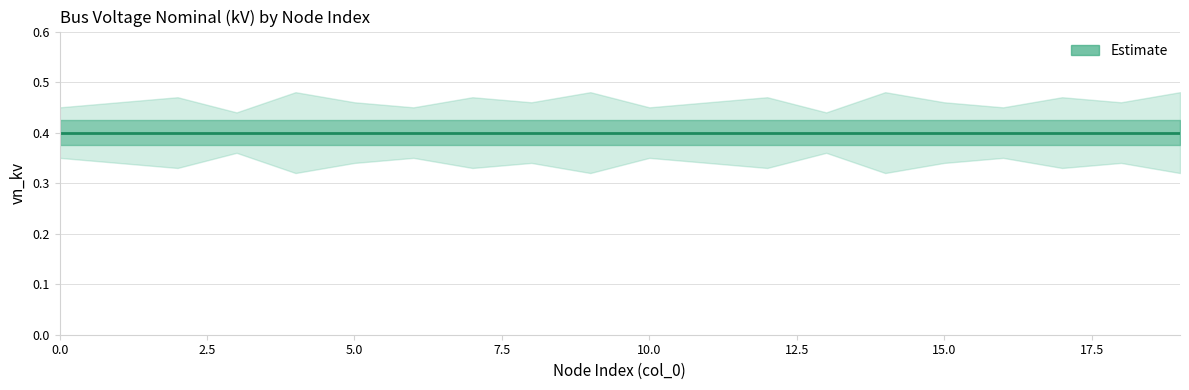

Reading right to left, extract all data points from this chart.

vn_kv: 19=0.4	18=0.4	17=0.4	16=0.4	15=0.4	14=0.4	13=0.4	12=0.4	11=0.4	10=0.4	9=0.4	8=0.4	7=0.4	6=0.4	5=0.4	4=0.4	3=0.4	2=0.4	1=0.4	0=0.4
upper_bound: 19=0.5	18=0.5	17=0.5	16=0.5	15=0.5	14=0.5	13=0.4	12=0.5	11=0.5	10=0.5	9=0.5	8=0.5	7=0.5	6=0.5	5=0.5	4=0.5	3=0.4	2=0.5	1=0.5	0=0.5
lower_bound: 19=0.3	18=0.3	17=0.3	16=0.3	15=0.3	14=0.3	13=0.4	12=0.3	11=0.3	10=0.3	9=0.3	8=0.3	7=0.3	6=0.3	5=0.3	4=0.3	3=0.4	2=0.3	1=0.3	0=0.3